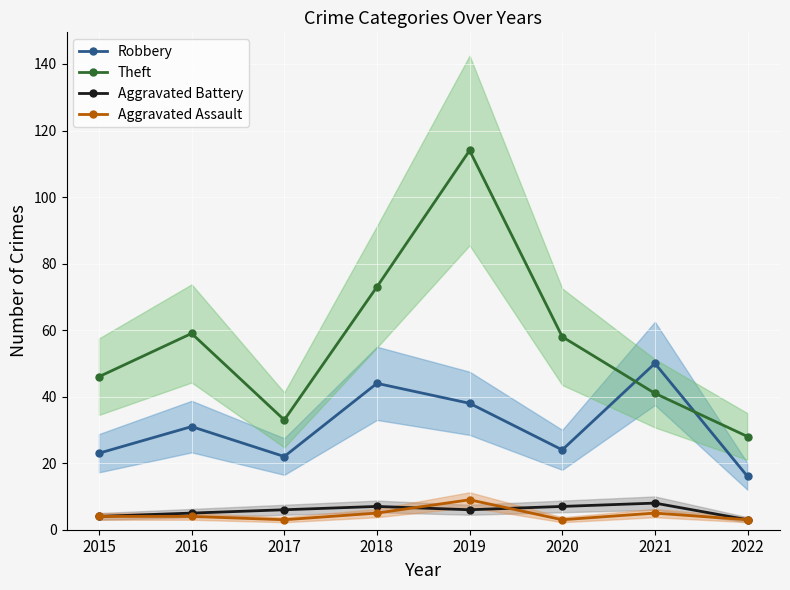

Reading right to left, transcribe all the data shown in this chart.

Robbery: 2022=16	2021=50	2020=24	2019=38	2018=44	2017=22	2016=31	2015=23
Theft: 2022=28	2021=41	2020=58	2019=114	2018=73	2017=33	2016=59	2015=46
Aggravated Battery: 2022=3	2021=8	2020=7	2019=6	2018=7	2017=6	2016=5	2015=4
Aggravated Assault: 2022=3	2021=5	2020=3	2019=9	2018=5	2017=3	2016=4	2015=4